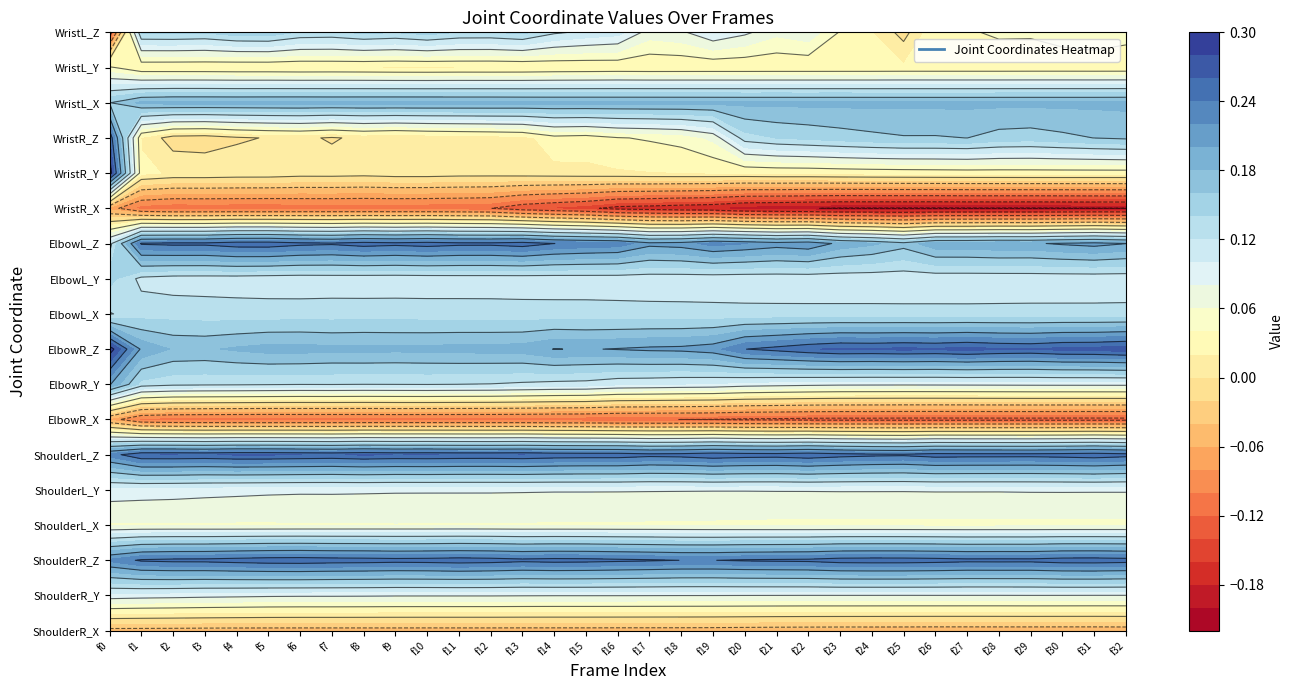

What value does the ShoulderL_Z series have at 6?

0.3